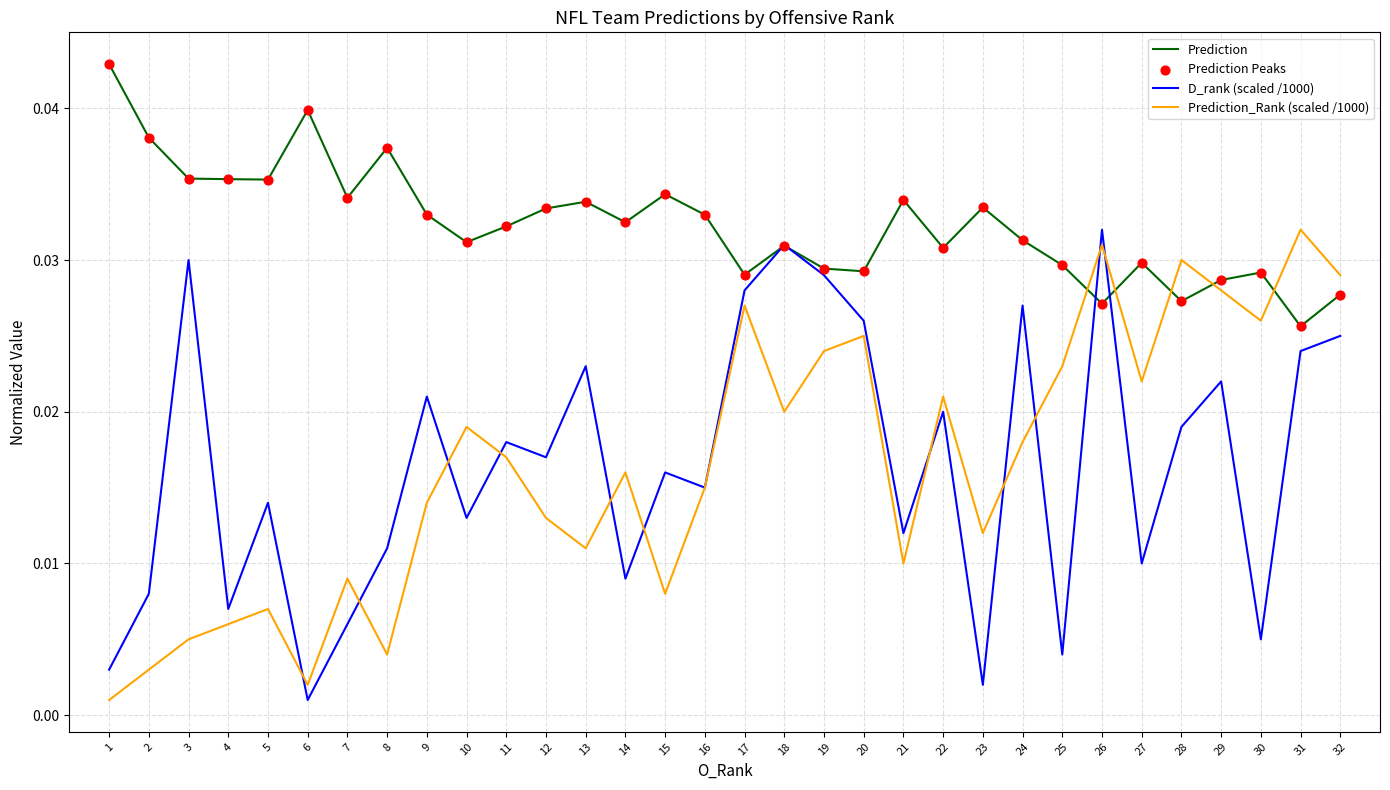

Between 2 and 18, which series saw the biggest shift?

D_rank (scaled /1000)